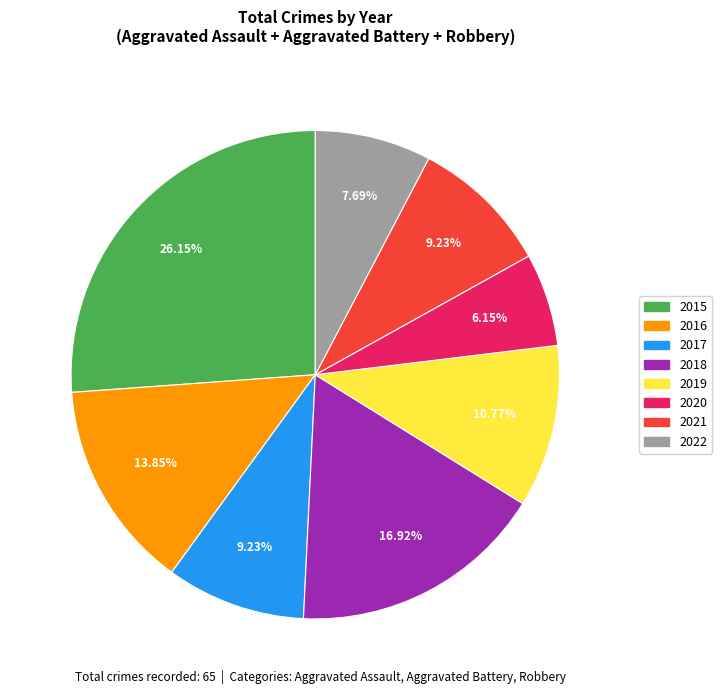

Does any single category account for the majority?

No